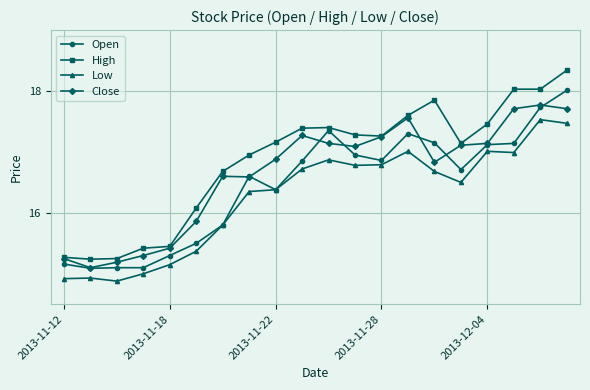

At how many categories does at least one series exceed 16?

15